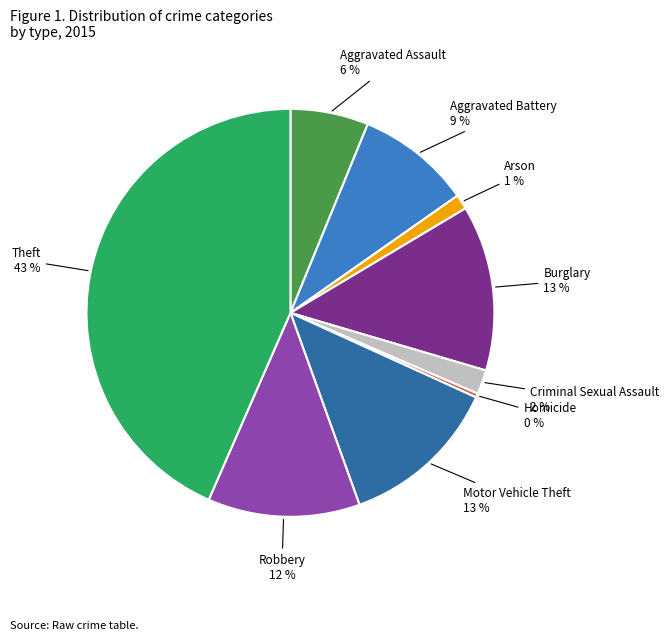

How many slices are in this pie chart?

9